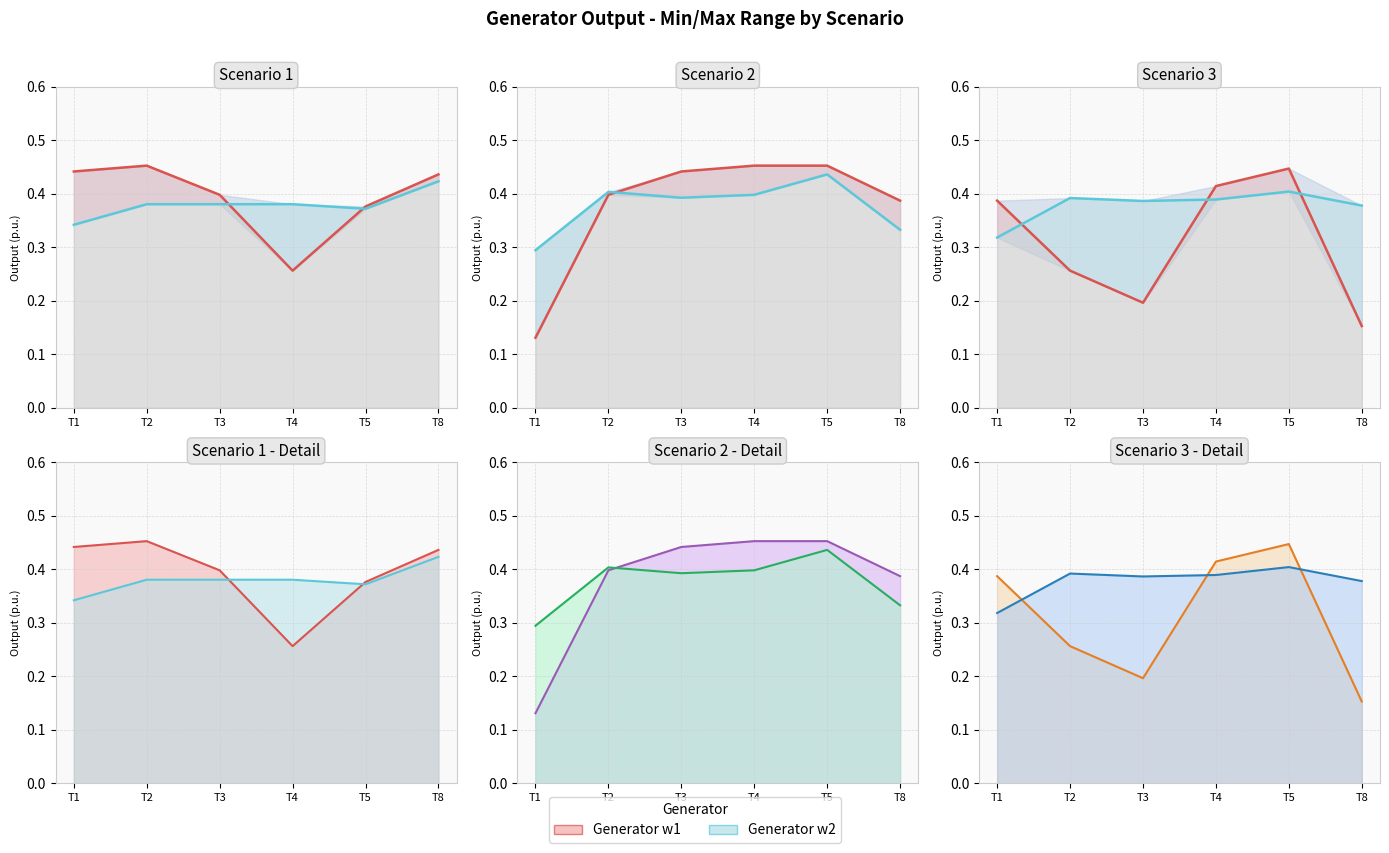

Which series has the largest range (max minus min)?

Scenario2_w1